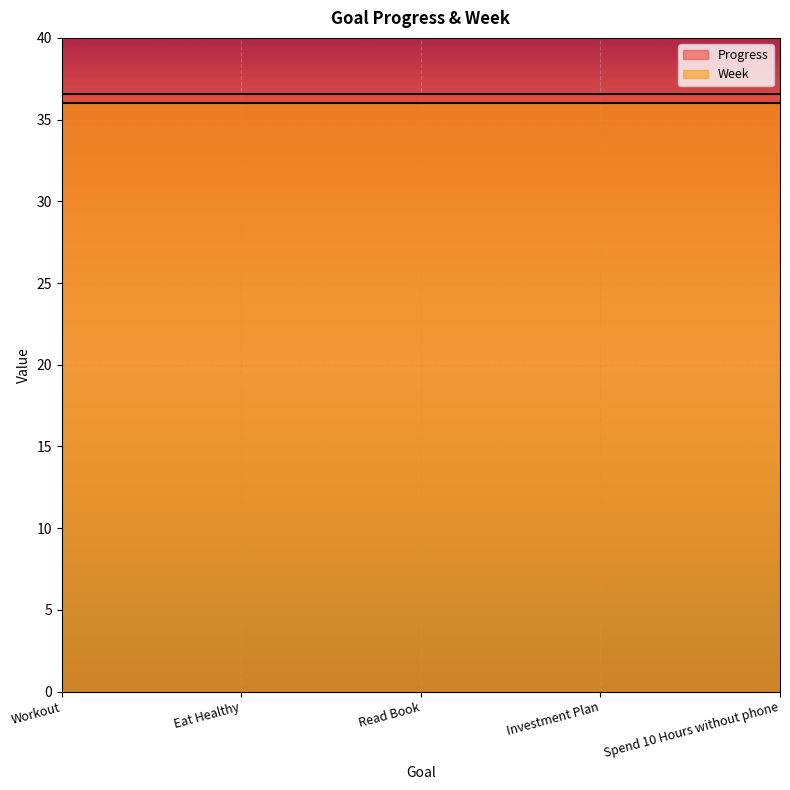

What is the value of the Progress point at the 4th from the left?

0.9